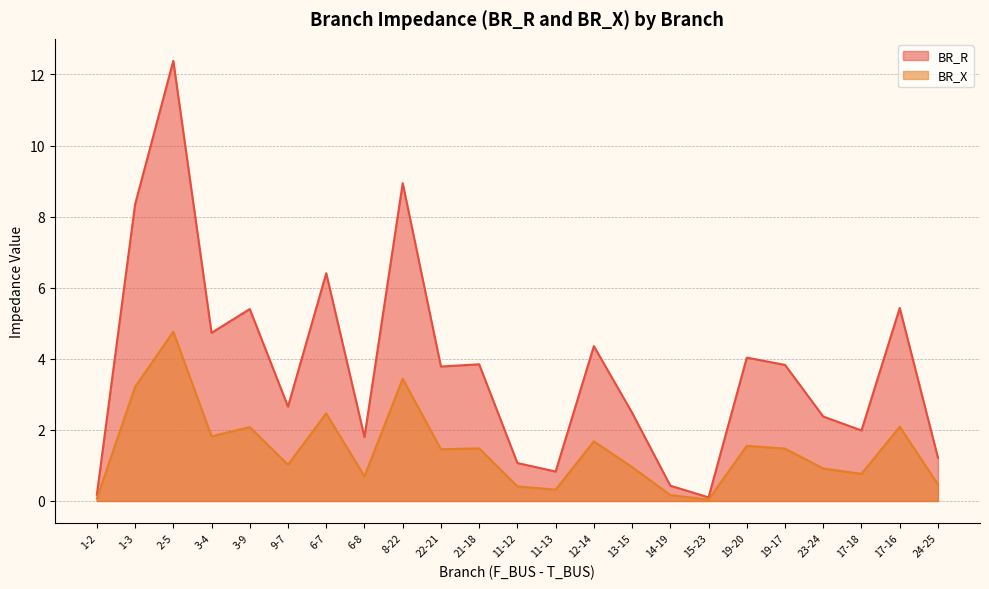

Count the number of data series in this chart.

2